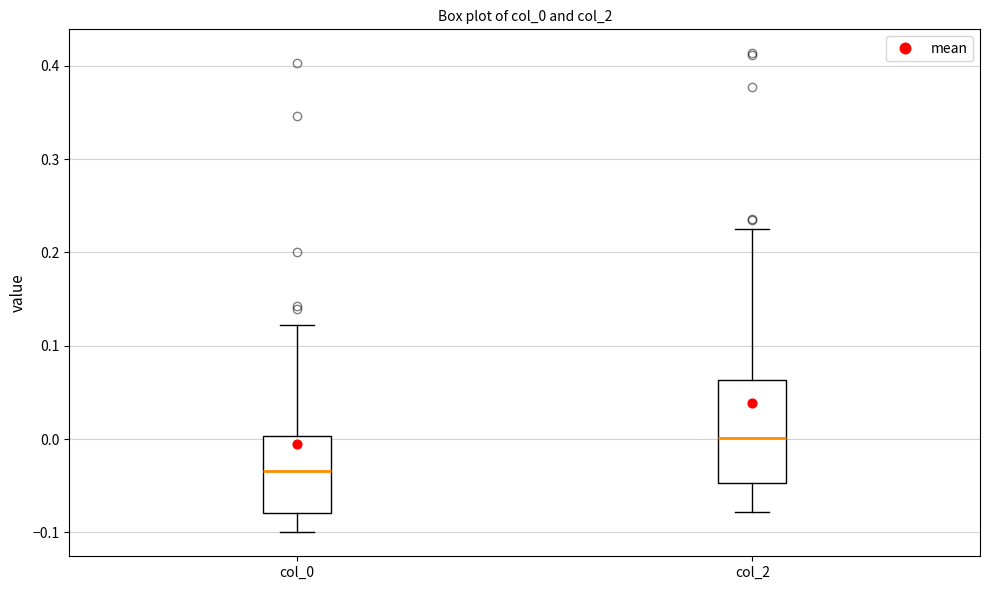

Where does the median line of the box for col_2 sit on the y-axis? The values are not printed on the chart, so give them approximately, as read against the axis.

0.00